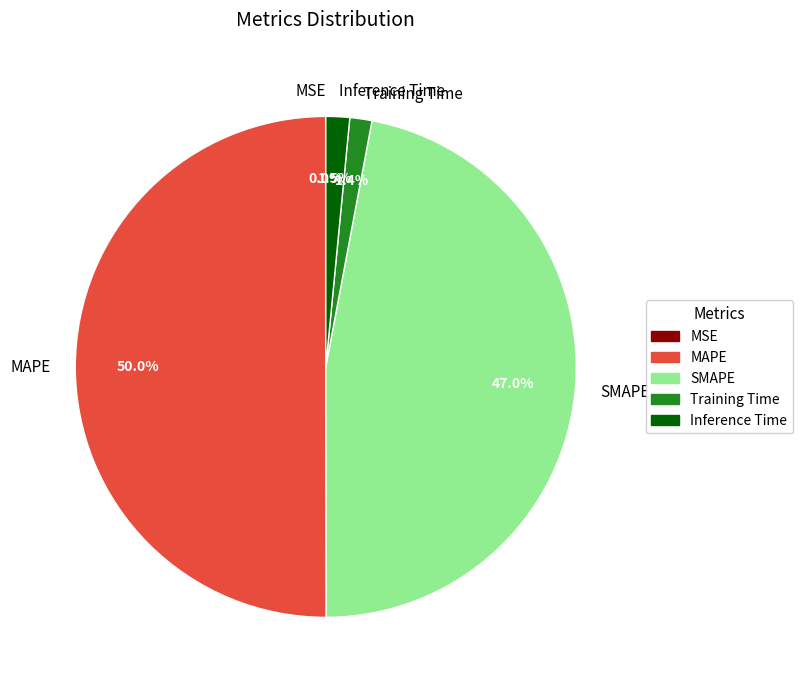

Which slice is the largest?

MAPE